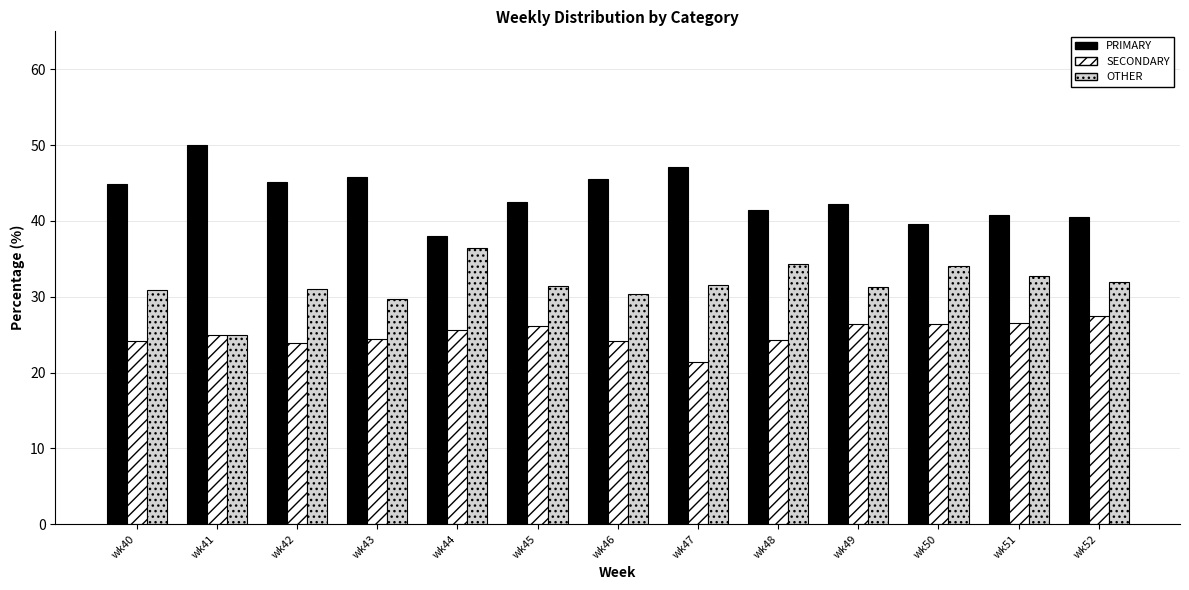

What is the sum of all PRIMARY values?

563.6